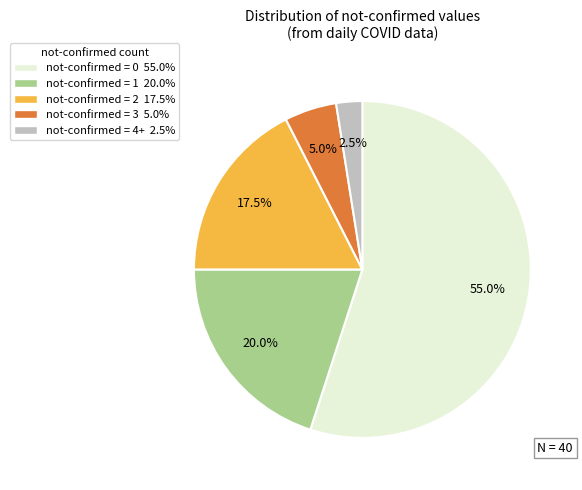

Is there any slice that represents more than half of the pie?

Yes